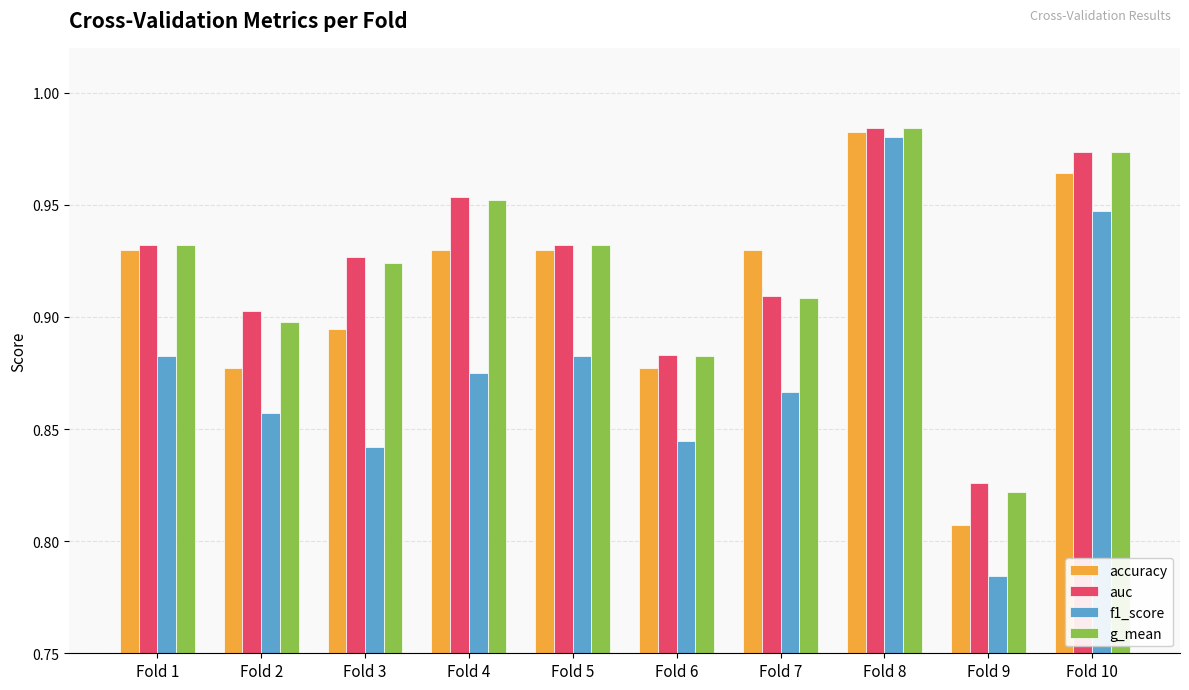

True or false: g_mean has a value of 1.5 at Fold 3.

False